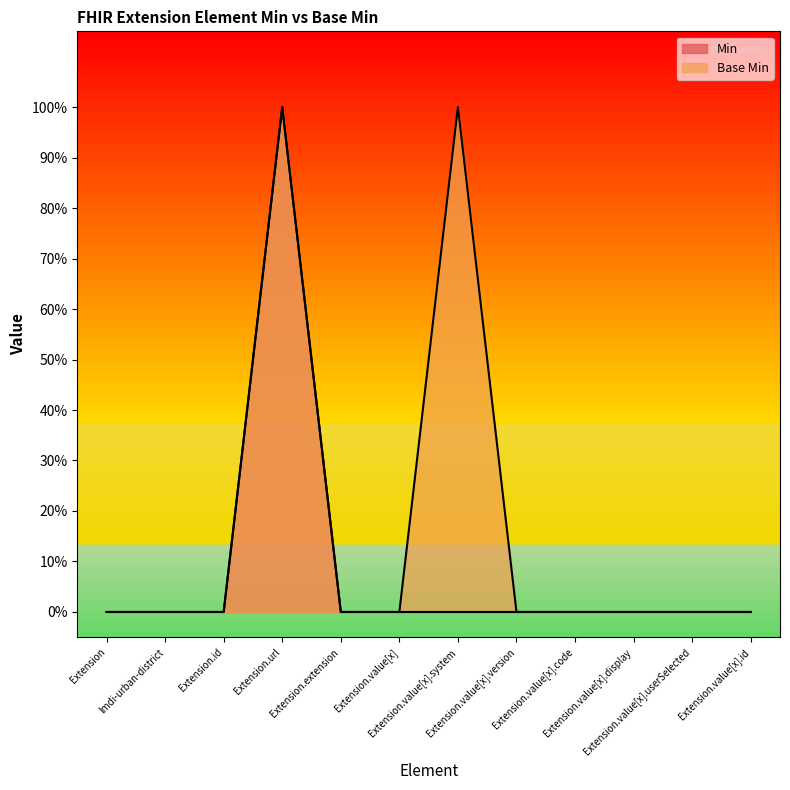

Which series has the largest range (max minus min)?

Min